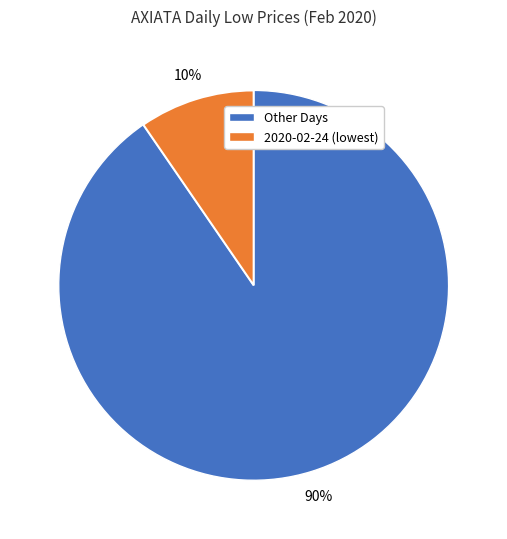

Is there any slice that represents more than half of the pie?

Yes